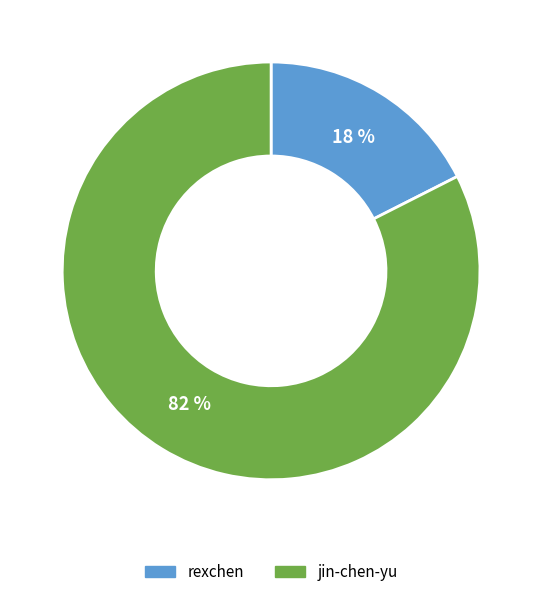

How many segments does this pie chart have?

2